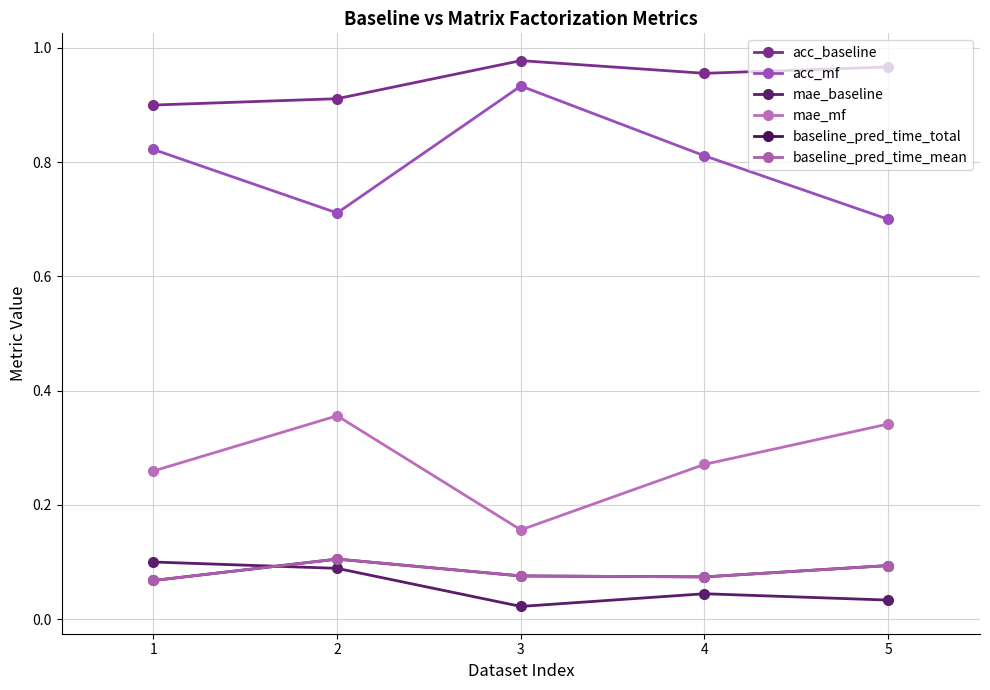

Which series has the widest spread of values?

acc_mf